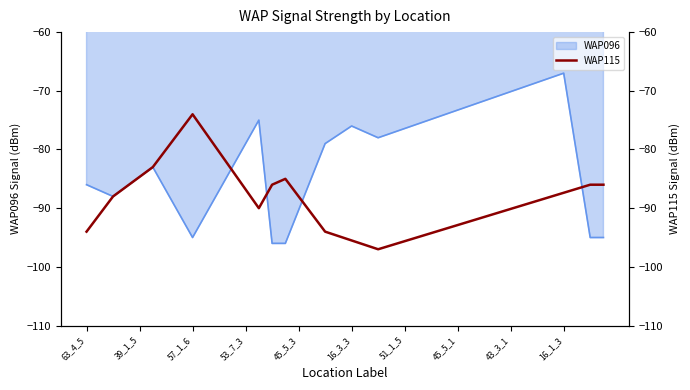

Is it true that WAP096 equals -90.3 at 45_5_3?

True